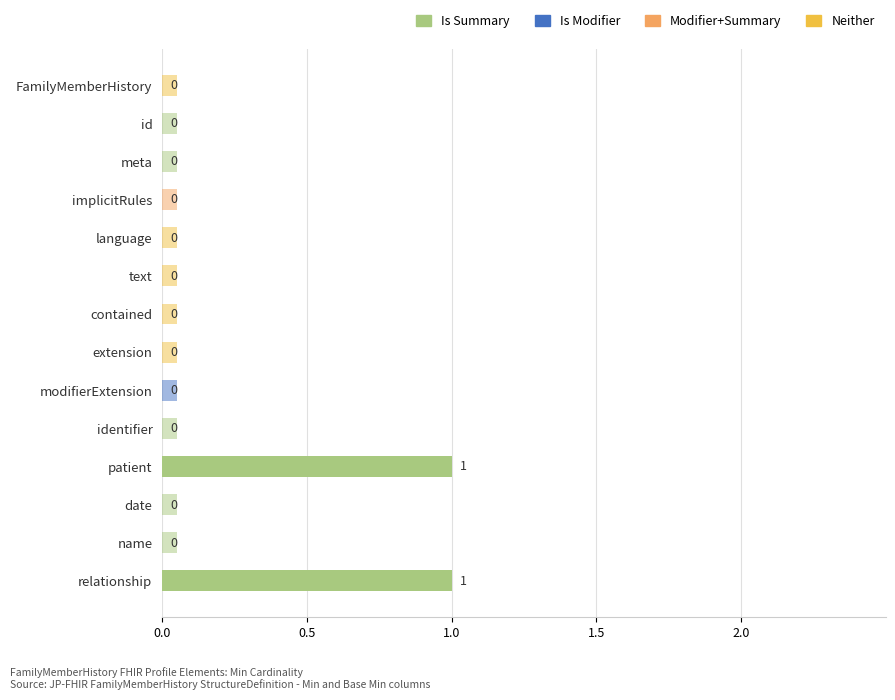

What is the difference between the values at identifier and patient?

1